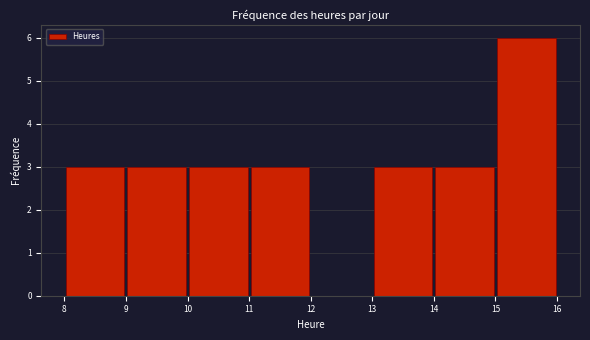

Reading left to right, list every bar in this chart as the range it spans on the x-axis followed by its height. The values are not printed on the chart, so give them approximately, as read against the axis.

8 to 9: 3
9 to 10: 3
10 to 11: 3
11 to 12: 3
12 to 13: 0
13 to 14: 3
14 to 15: 3
15 to 16: 6